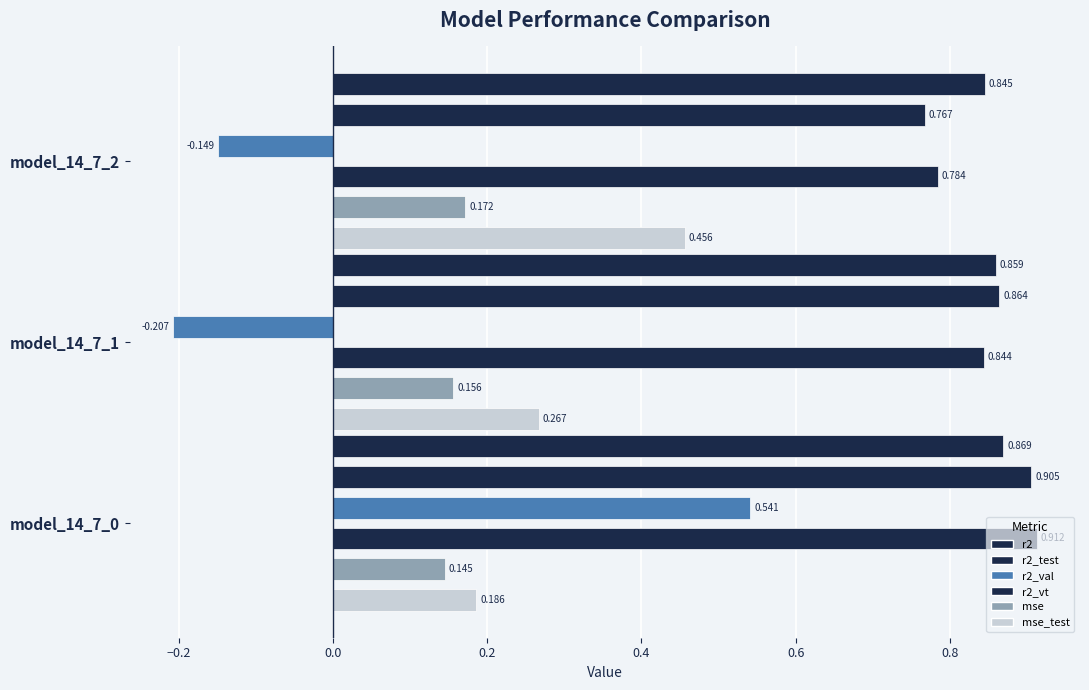

At how many categories does at least one series exceed 0?

3